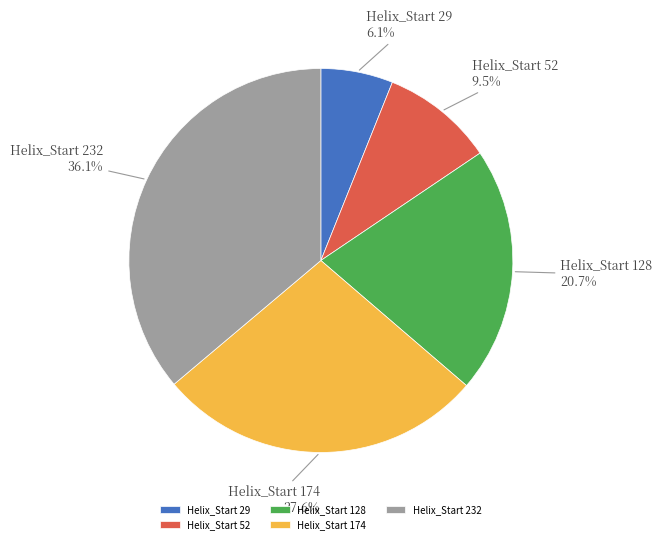

Is it true that Helix_Start 52 is 22% of the pie?

False